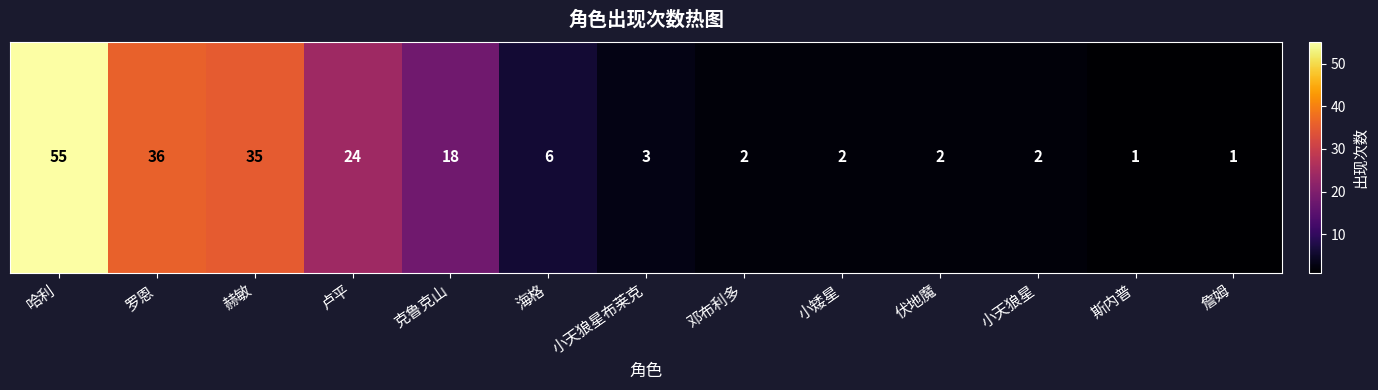

At which category does the chart reach its minimum across all series?

斯内普